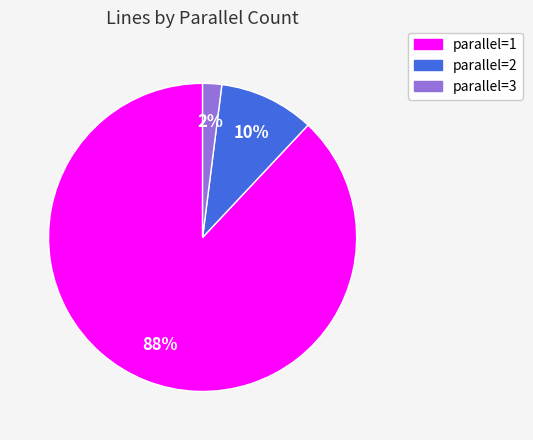

To the nearest percent, what is the difference between the largest and smallest slice percentages?

86%